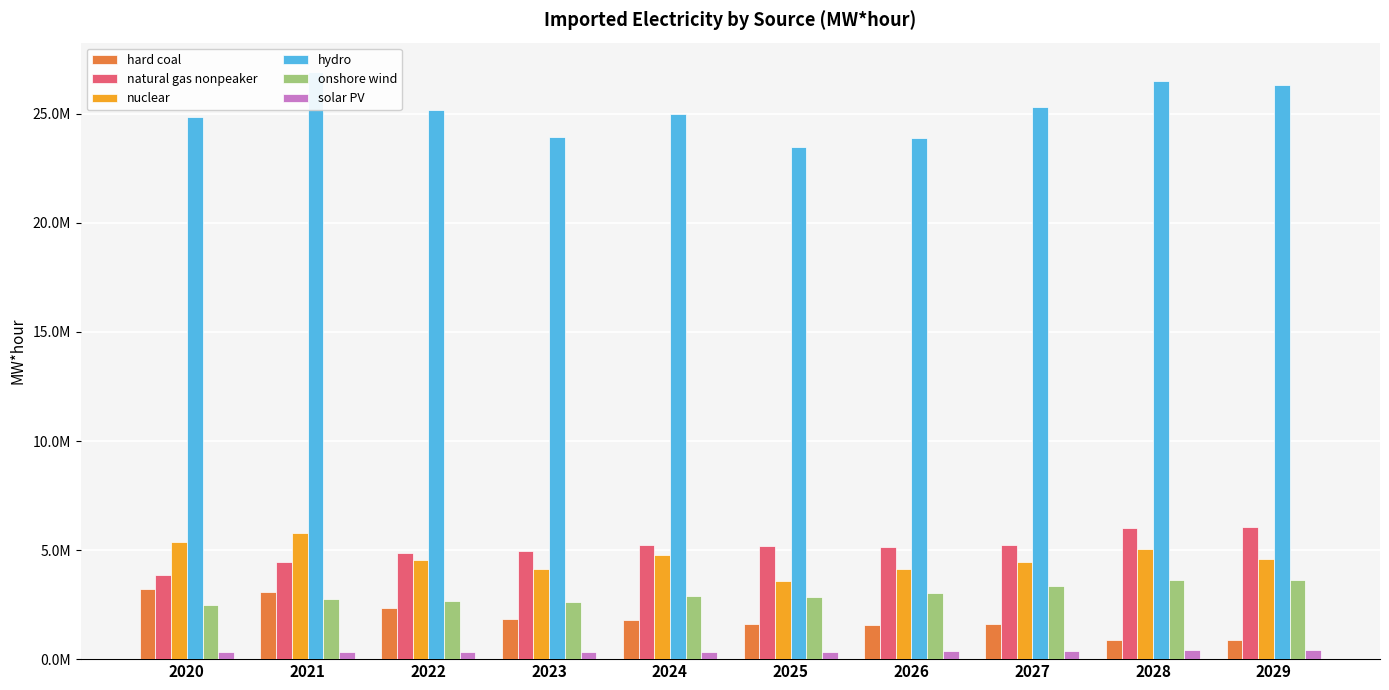

Between 2028 and 2022, which is larger?

2022